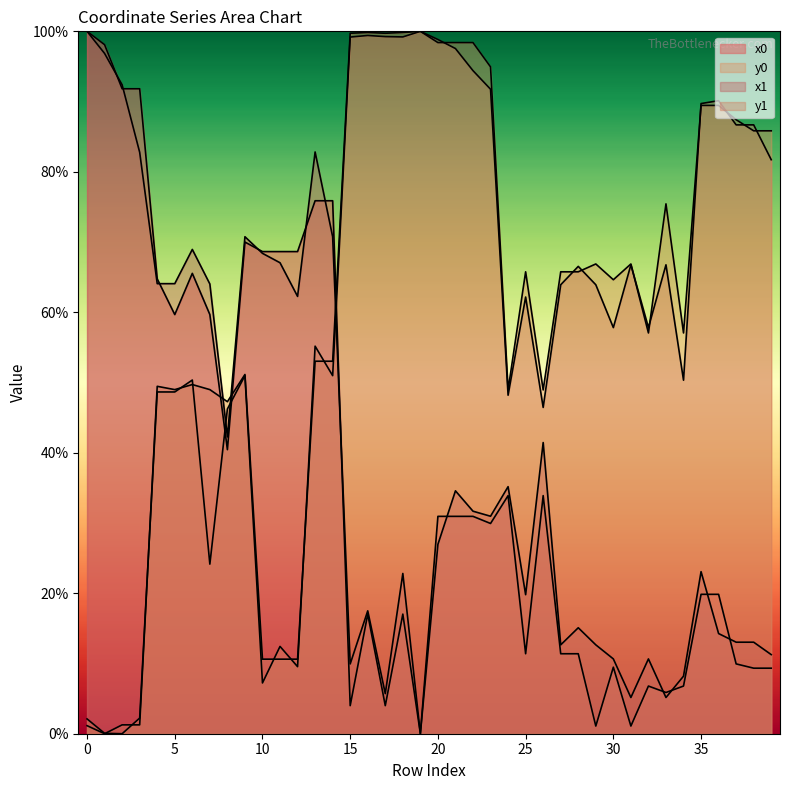

What is the sum of the x1 values at 32 and 14?

81.4